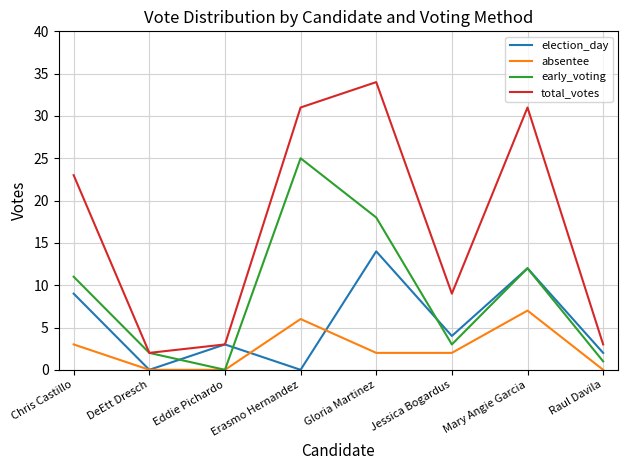

Reading left to right, list all the values displayed in this chart.

election_day: 9	0	3	0	14	4	12	2
absentee: 3	0	0	6	2	2	7	0
early_voting: 11	2	0	25	18	3	12	1
total_votes: 23	2	3	31	34	9	31	3